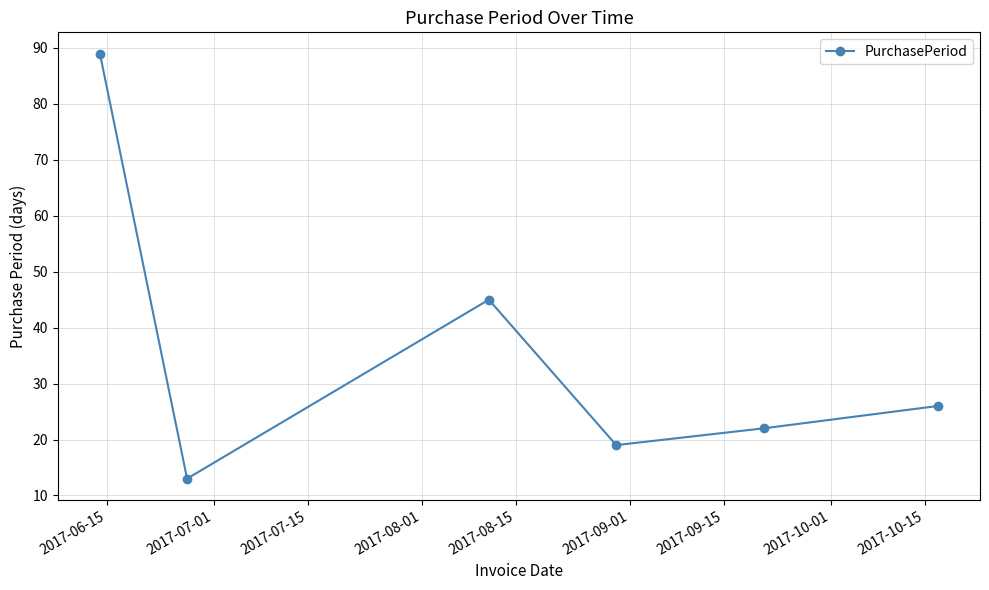

How many points are lower than both their immediate neighbors (excluding endpoints)?

2